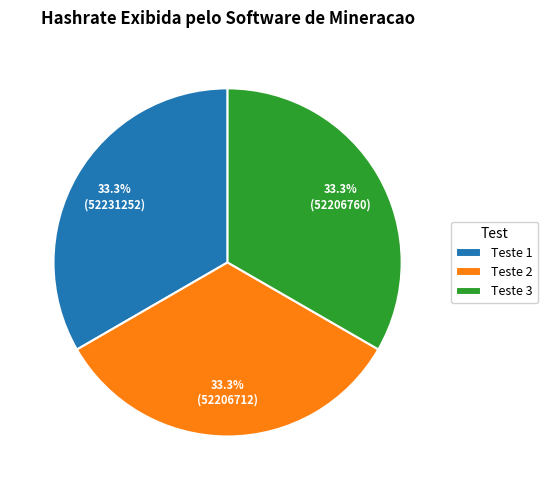

What is the ratio of the value at Teste 3 to the value at Teste 2?

1.0